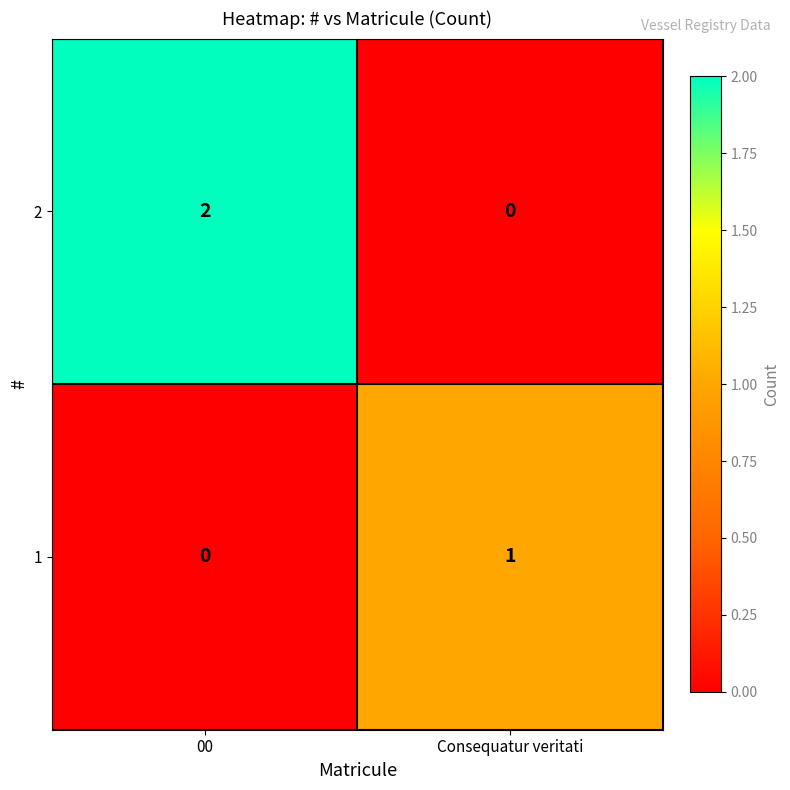

List the series in order of their peak value, lowest first.

1, 2